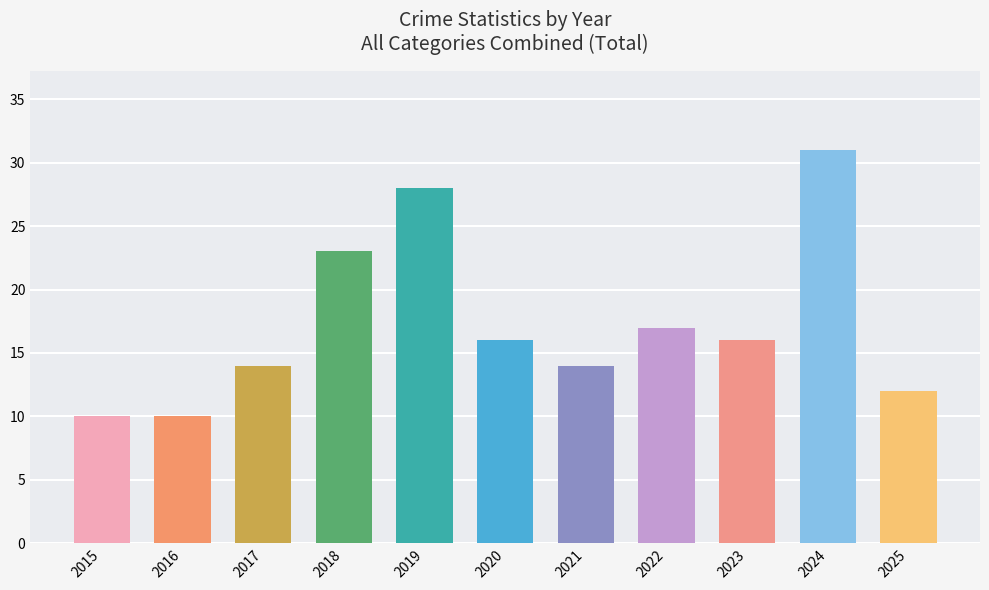

The chart shows a value of 10 at 2016. True or false?

True